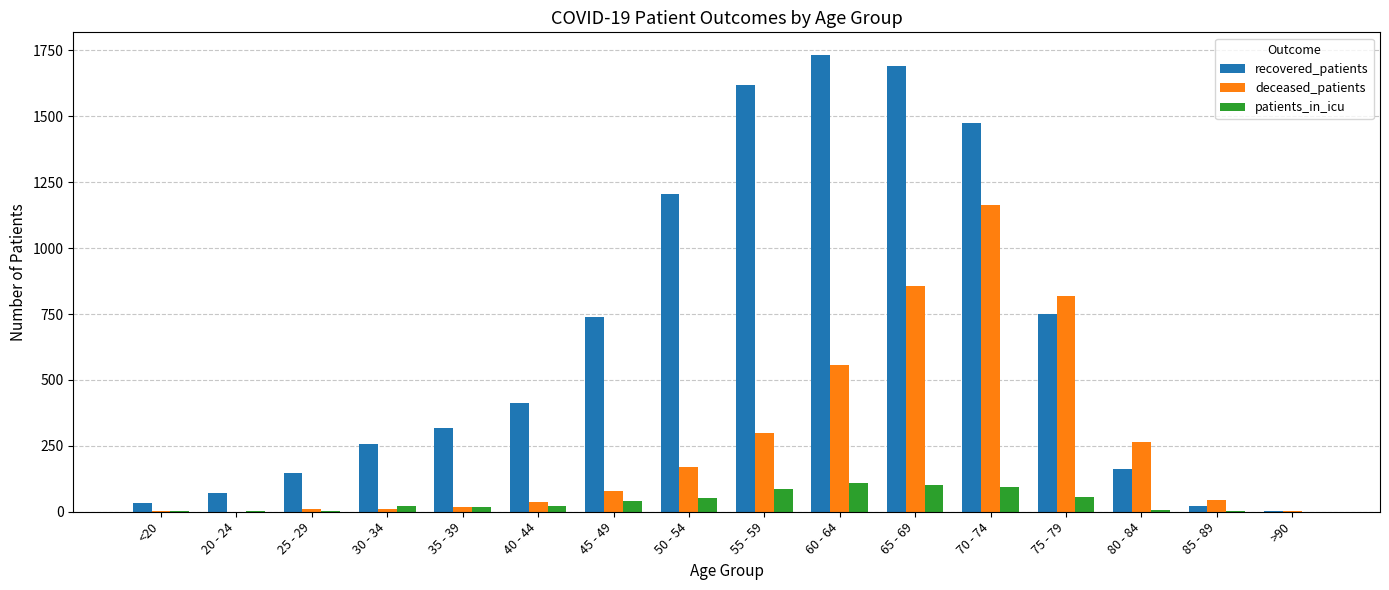

What is the greatest value displayed?

1732